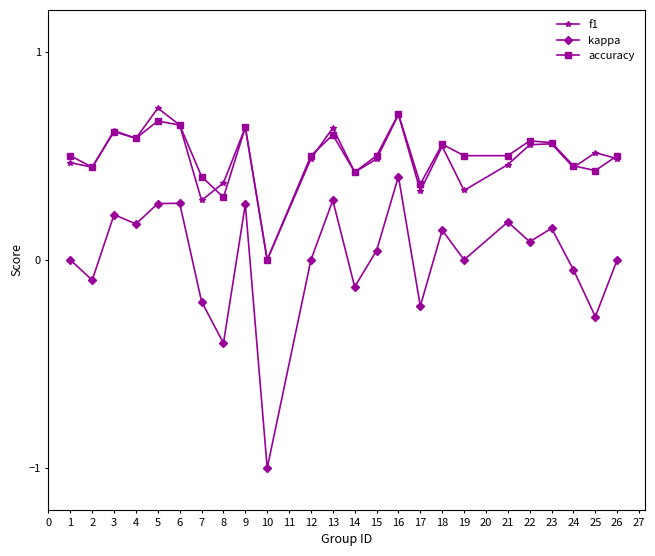

Where is the first local minimum for kappa?

2